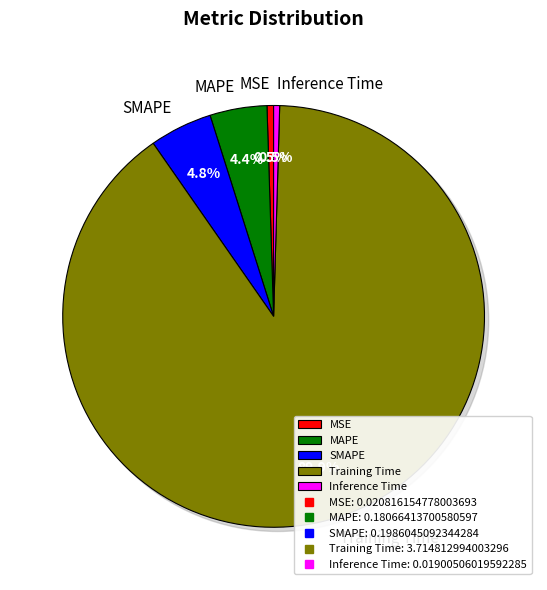

Count the number of slices in the pie.

5